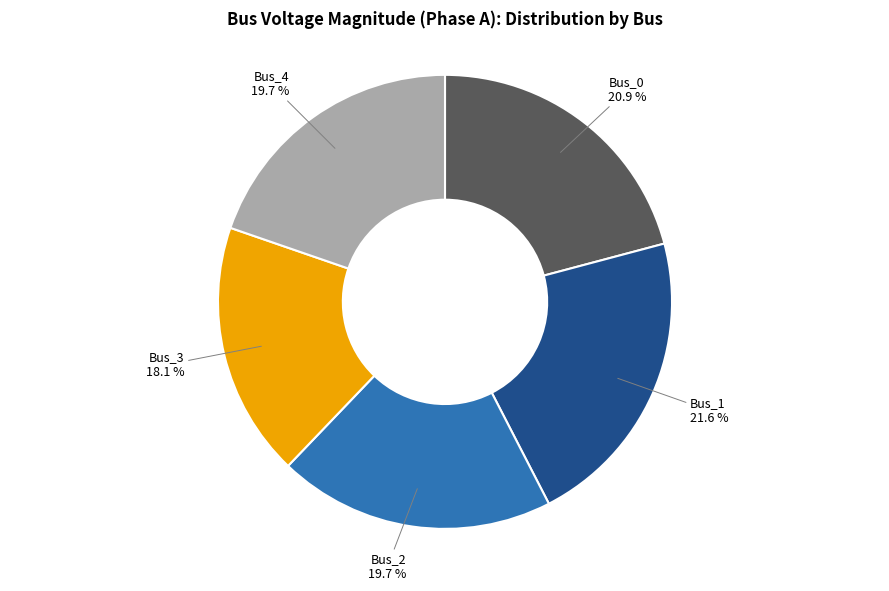

How many segments does this pie chart have?

5